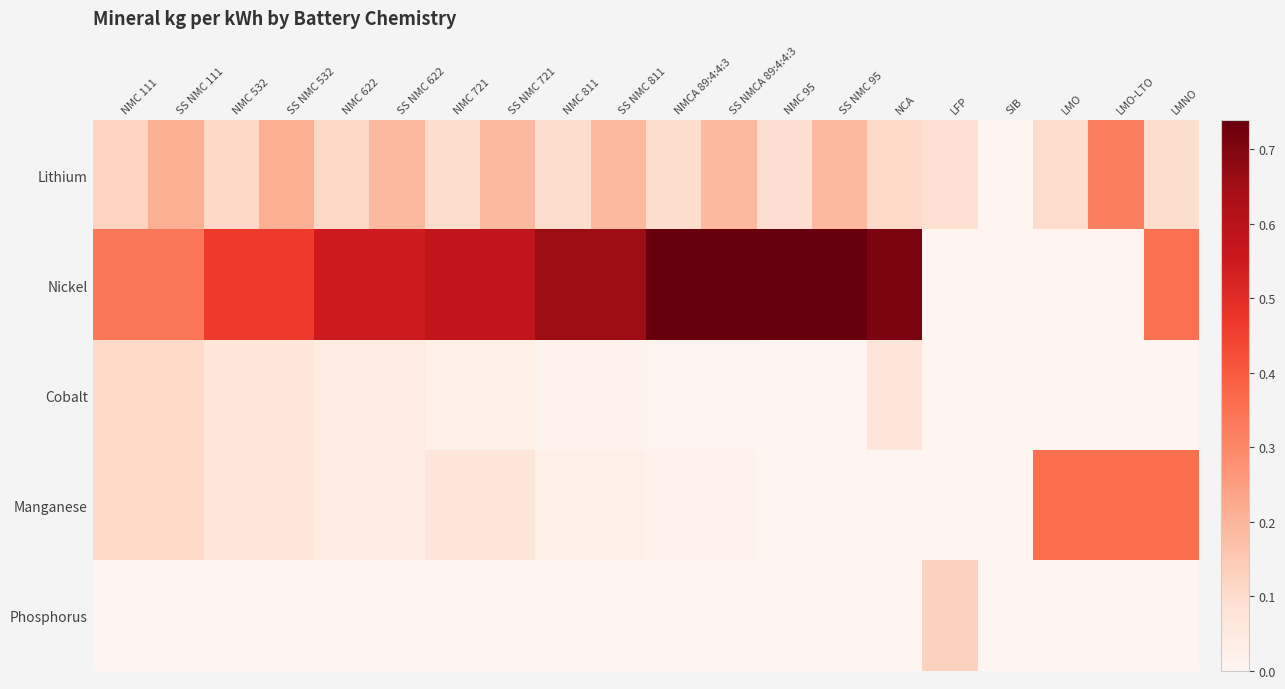

Rank the series by their maximum value, from highest to lowest.

Nickel, Manganese, Lithium, Phosphorus, Cobalt